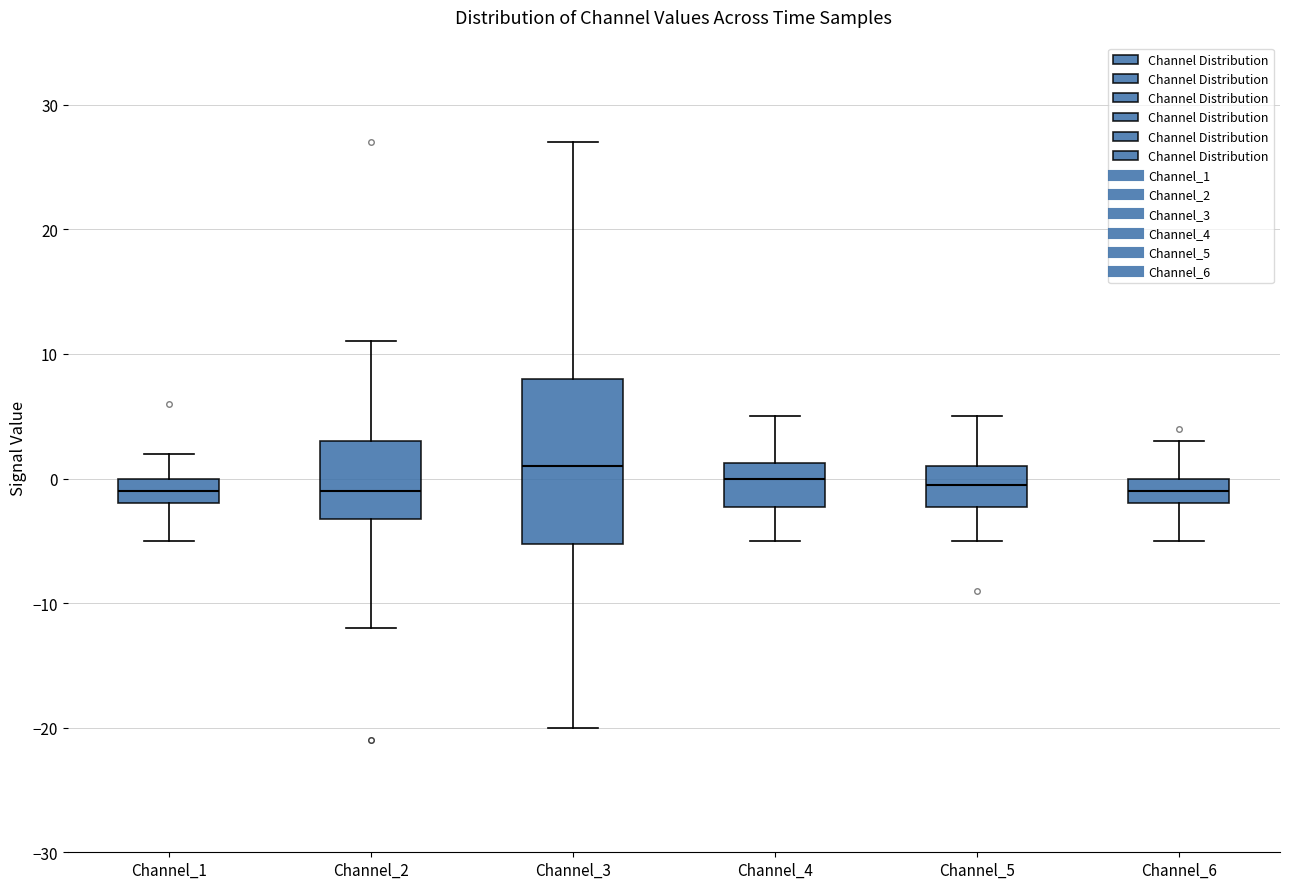

Which box is the tallest, from its lower edge to its upper edge?

Channel_3